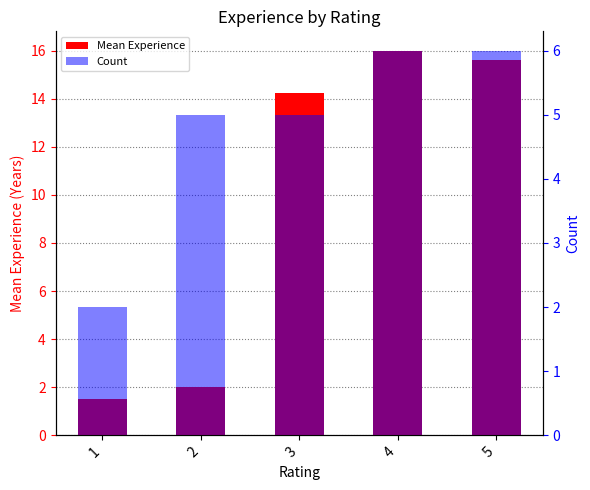

Between 1 and 3, which series saw the biggest shift?

Mean Experience